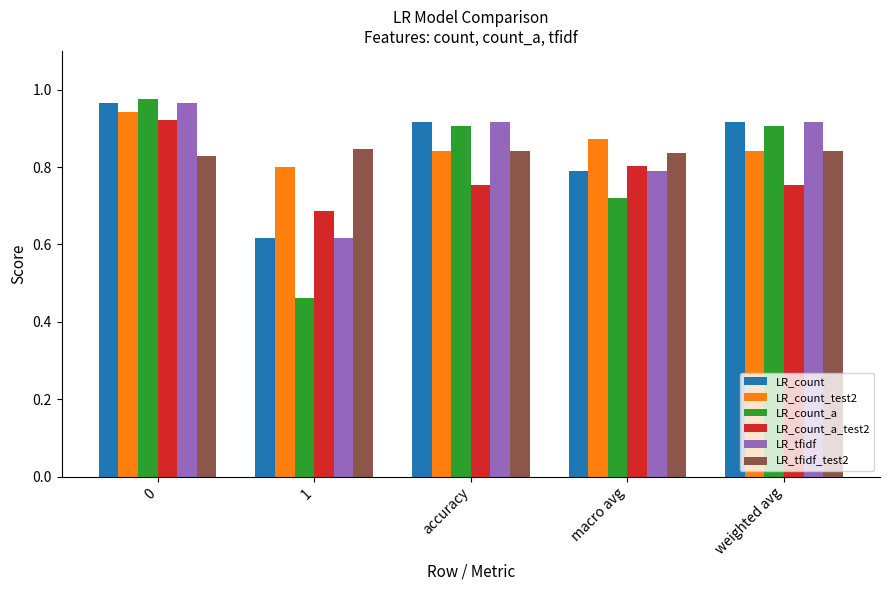

The LR_tfidf_test2 series shows 0.8 at weighted avg. True or false?

True